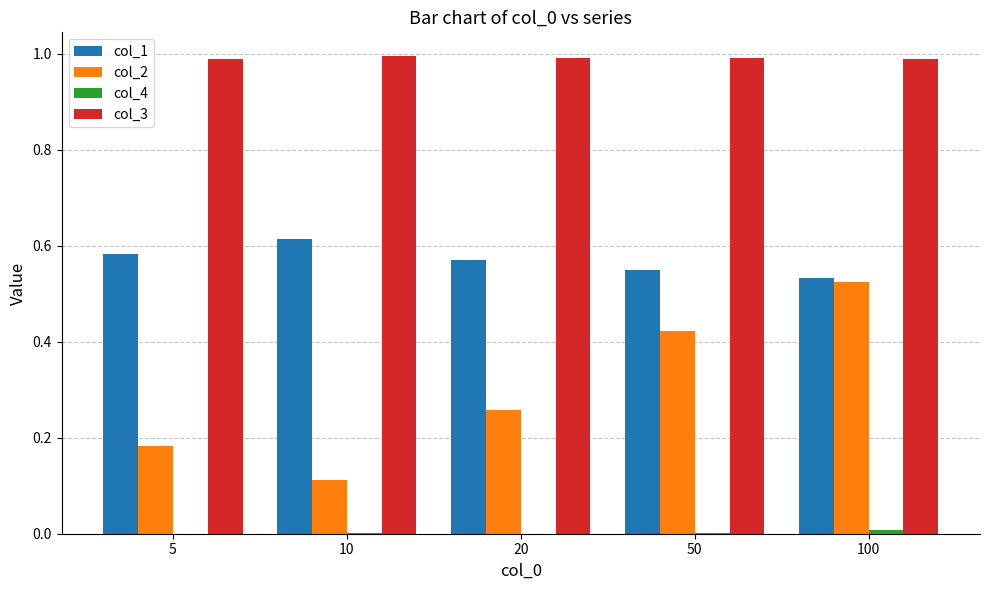

At which category is the sum across all series the highest?

100